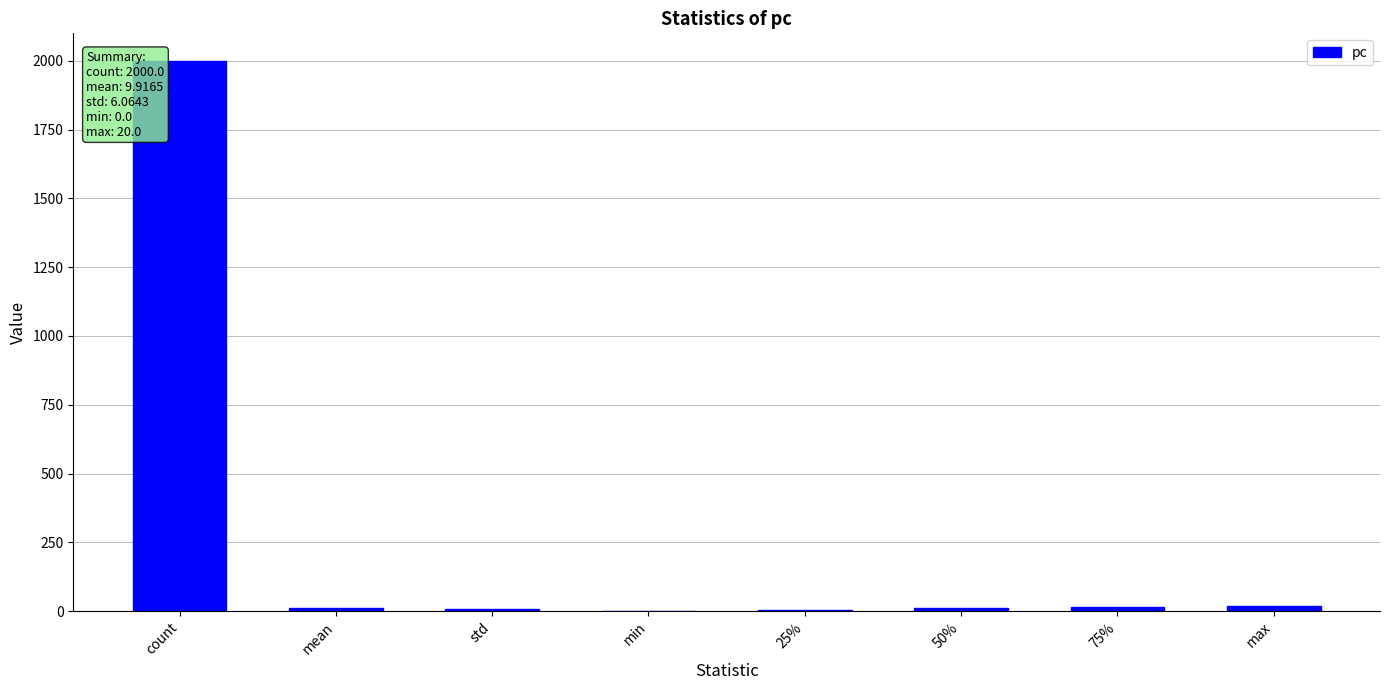

What is the sum of all values?

2066.0